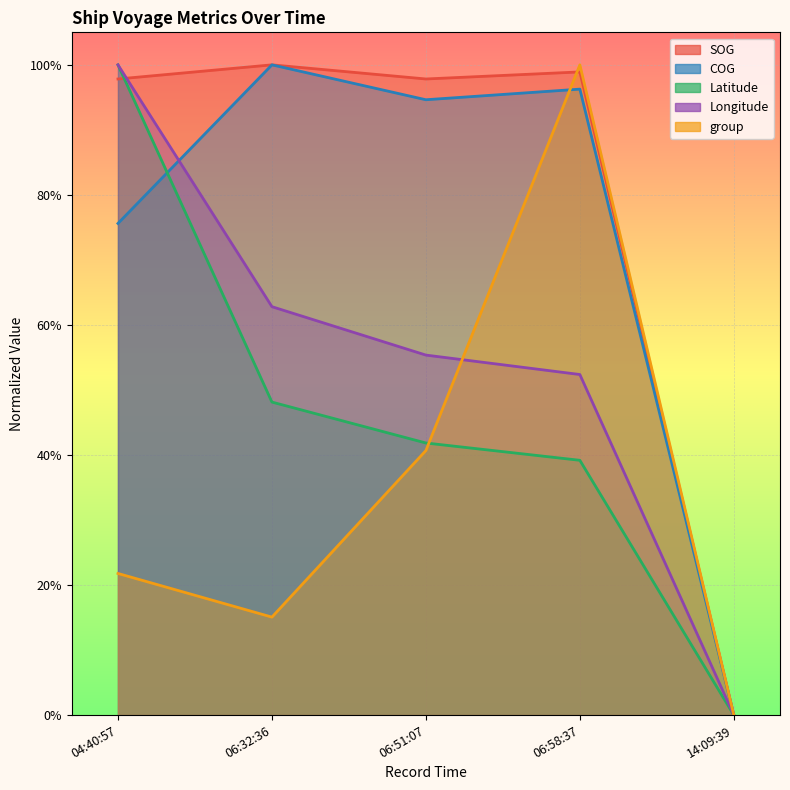

What is the difference between the maximum and minimum values in the COG series?

1.0